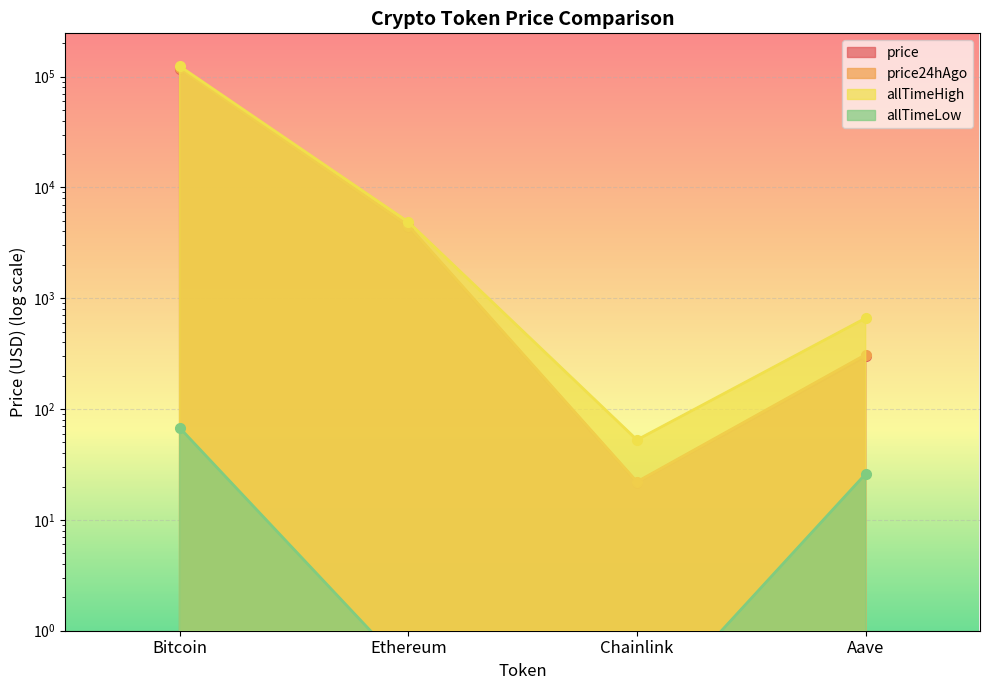

Which series has the largest range (max minus min)?

allTimeHigh